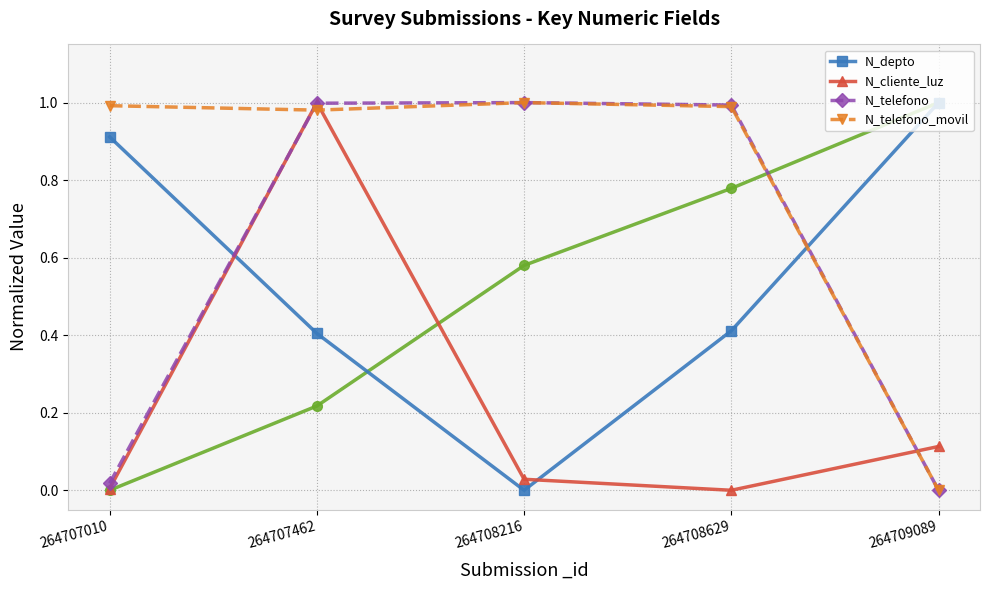

Which series ends up on top after the final intersection of N_telefono and N_depto?

N_depto